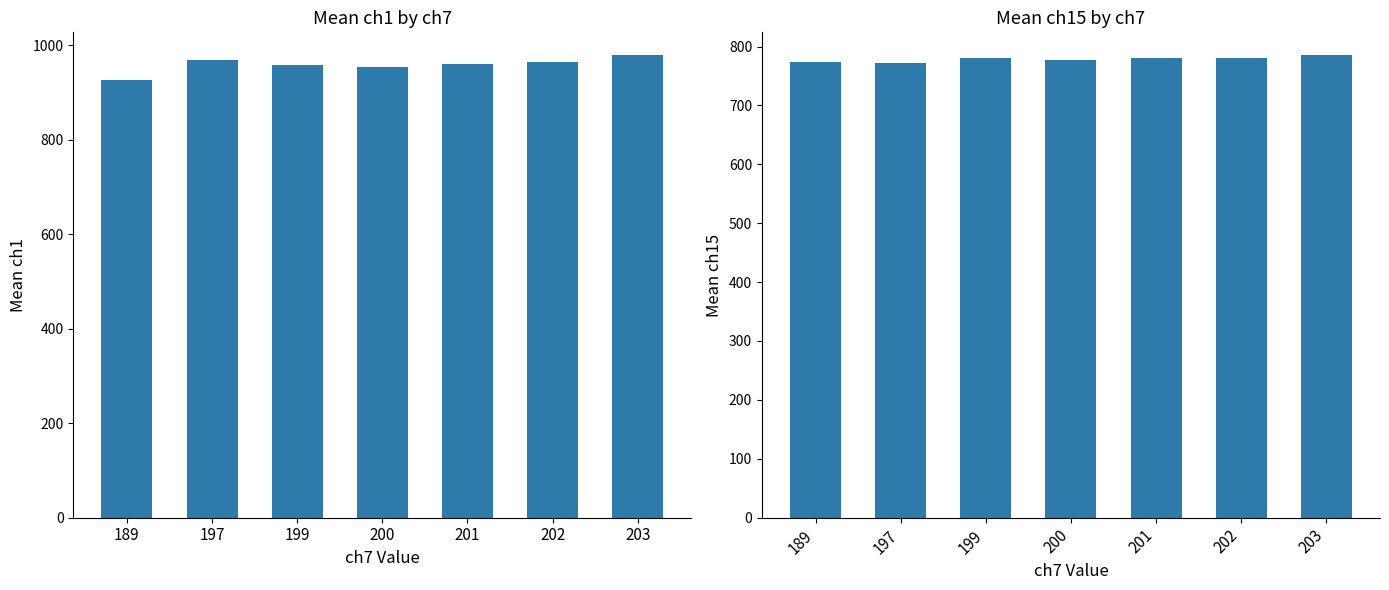

What is the value of the ch15 bar at the 1st from the left?

774